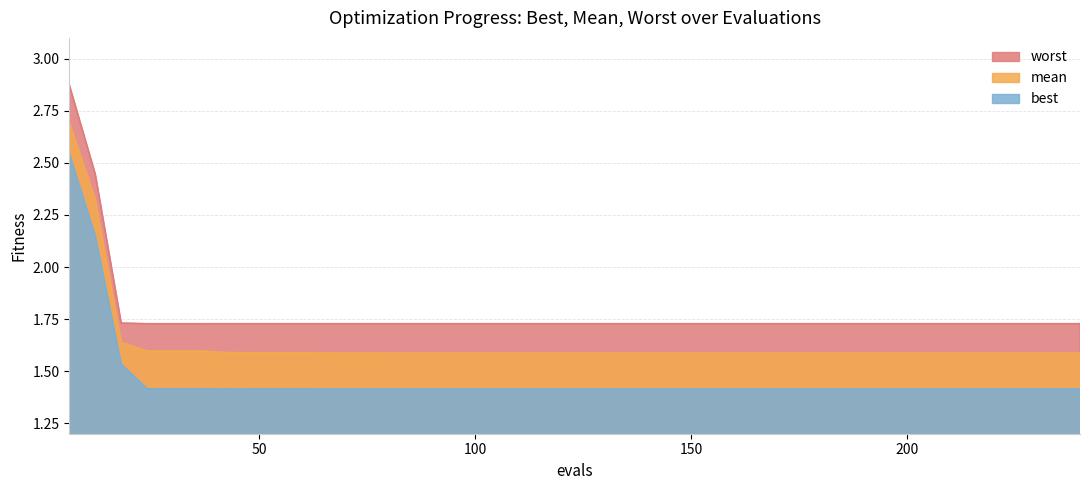

At which label does best reach its minimum?

42